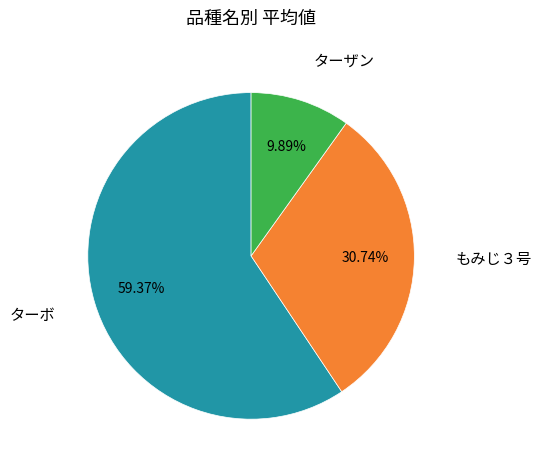

Does any single category account for the majority?

Yes